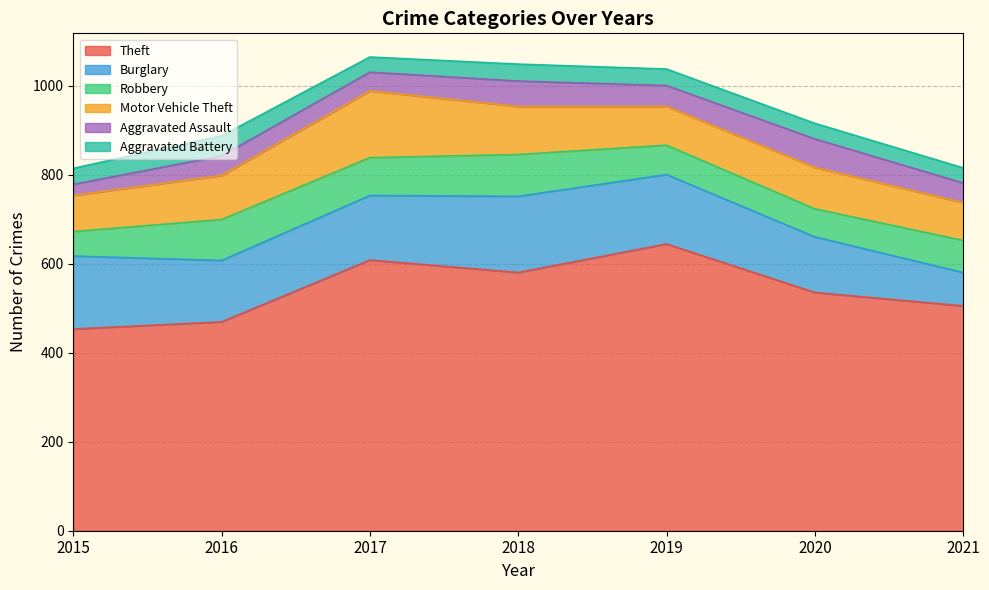

What is the highest value of the Burglary series?

171